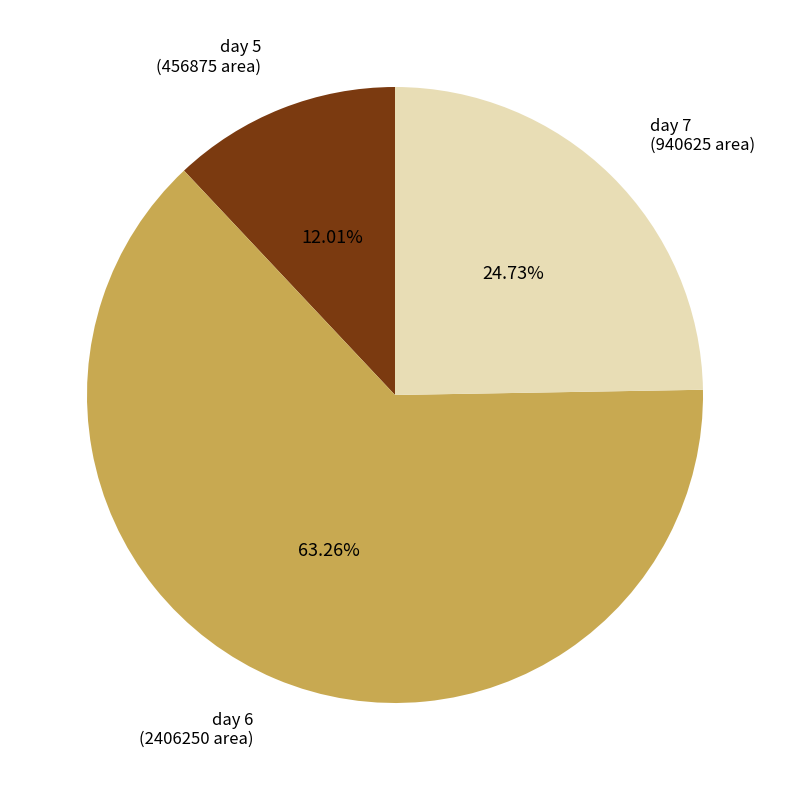

Which slice is the smallest?

day 5